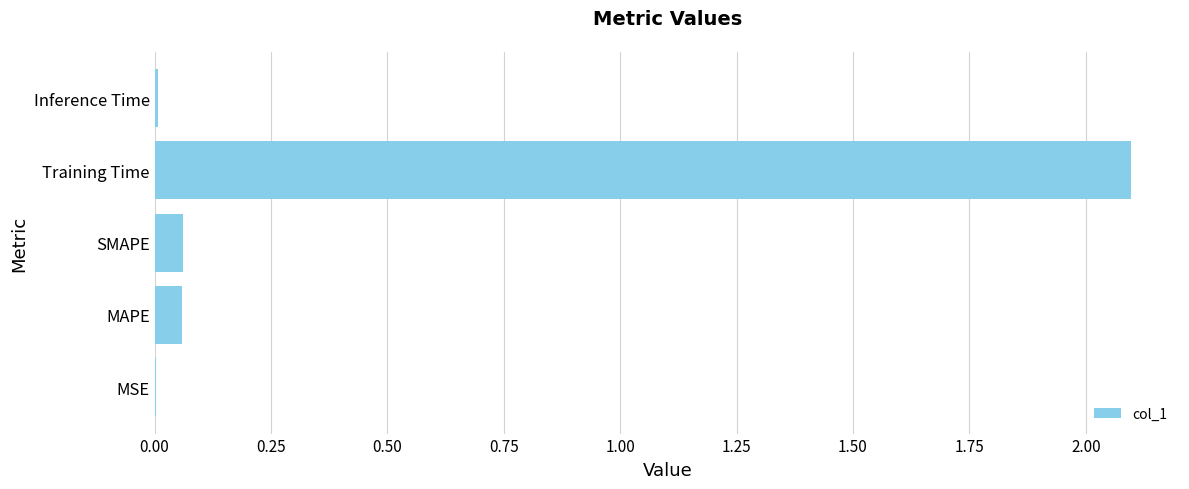

What is the sum of all values?

2.2